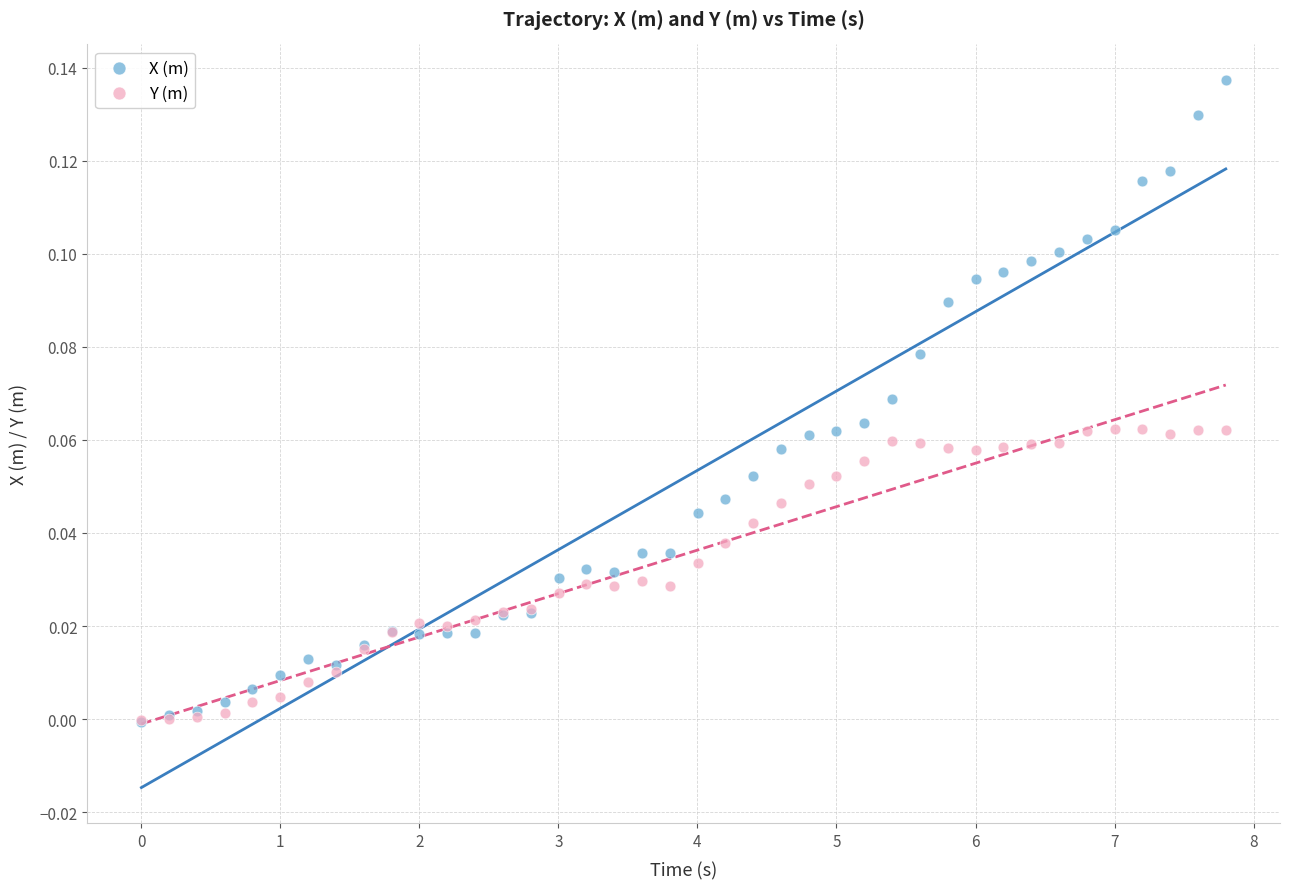

What are all the series names shown in the legend?

X (m), Y (m)